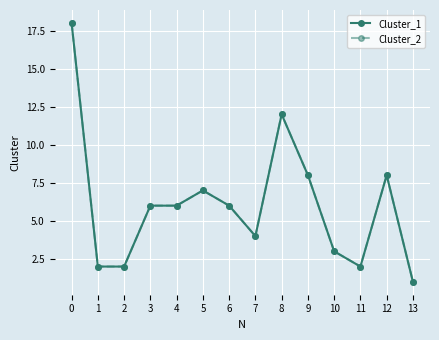

What is the maximum value shown in the chart?

18